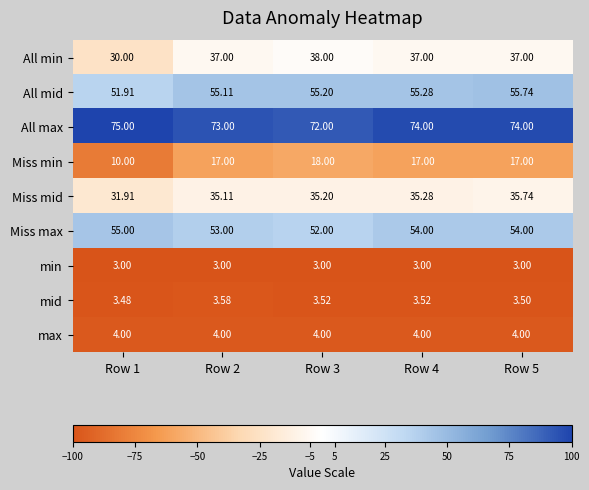

Count the number of categories in the chart.

5